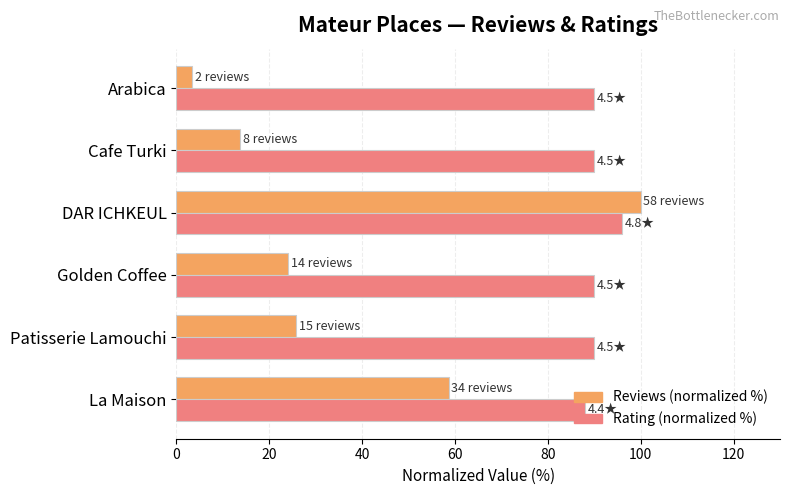

Which series has the widest spread of values?

Reviews (normalized %)